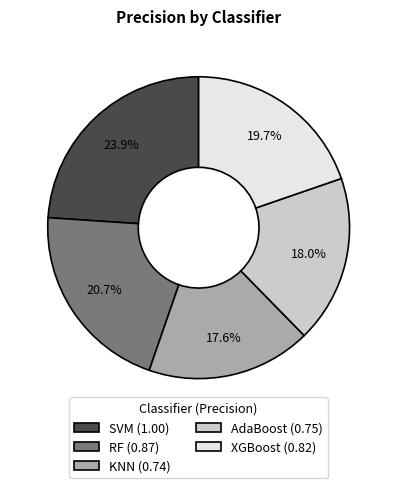

Is AdaBoost (0.75) the majority of the pie?

No